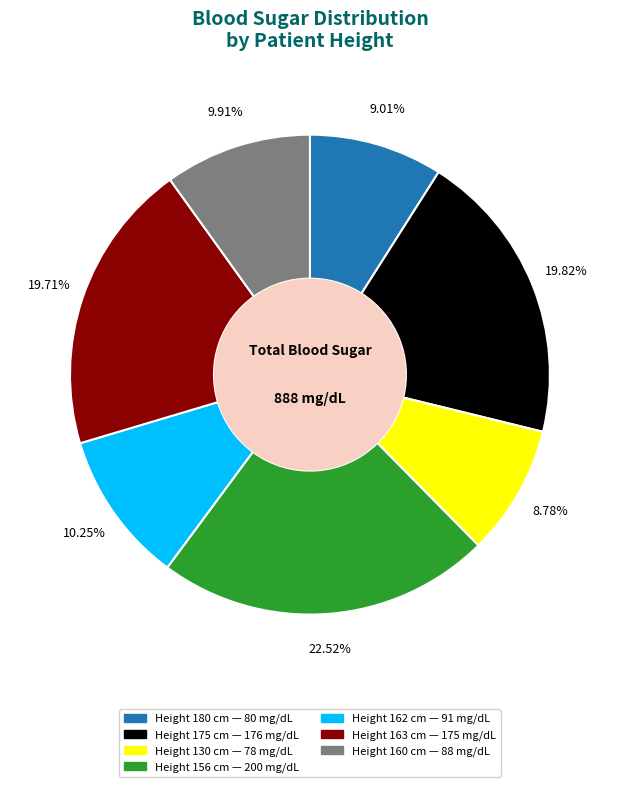

Is there any slice that represents more than half of the pie?

No